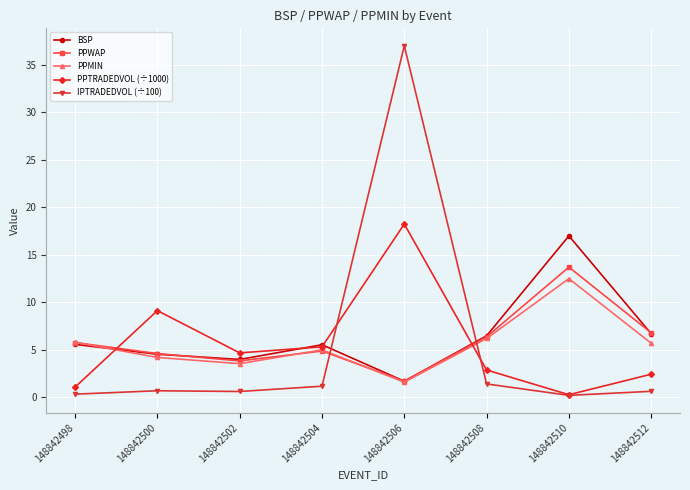

In BSP, how many points are lower than both neighbors (excluding endpoints)?

2